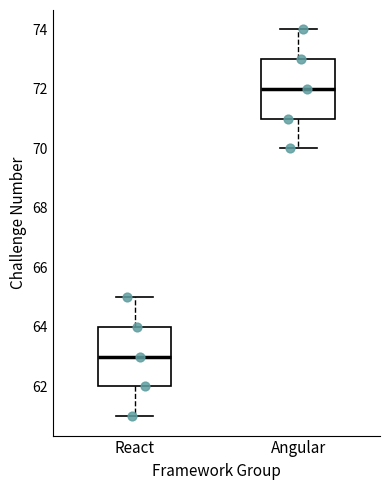

Which box's median line is the lowest?

React